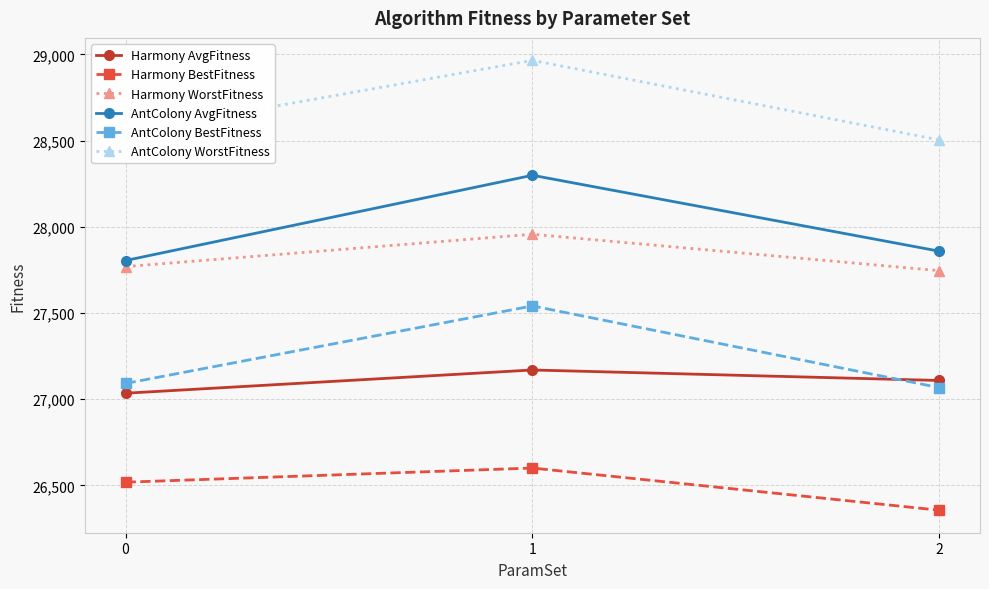

How many distinct data groups are displayed?

6